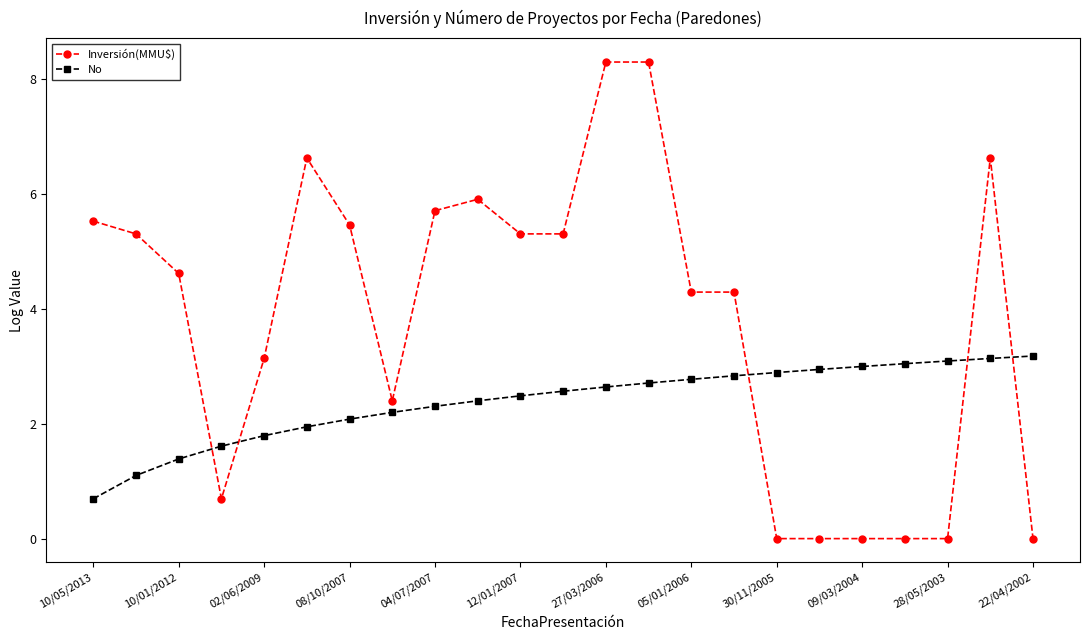

What is the average value of the No series?

2.4